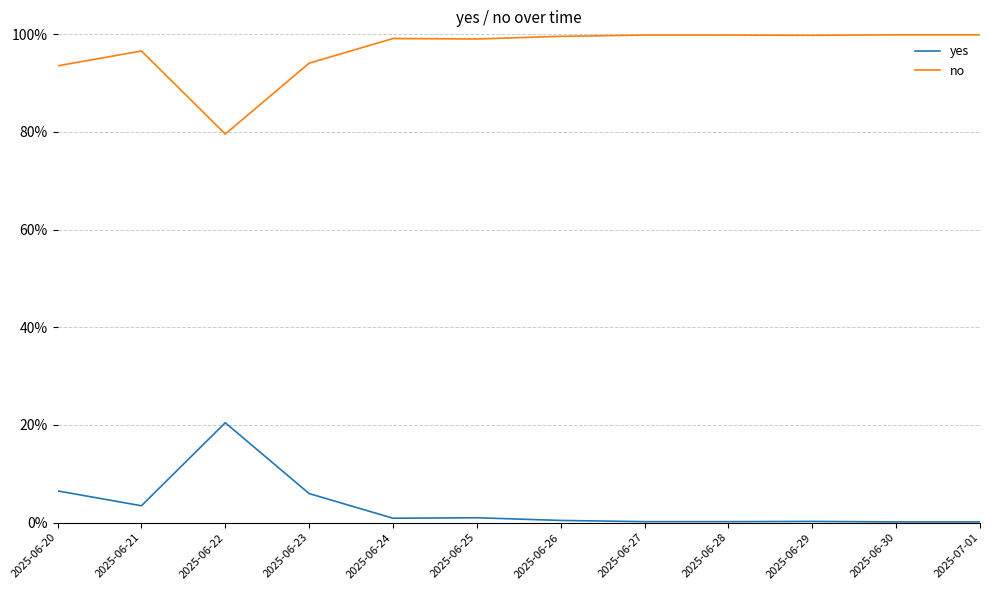

Does the chart display data point markers on the line(s)?

No